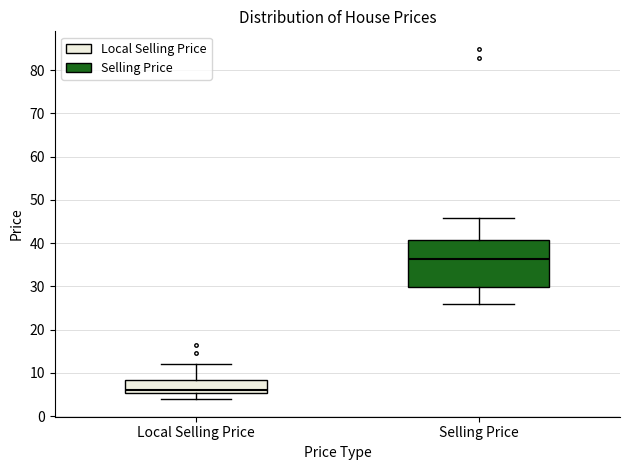

Which box has the highest median line?

Selling Price